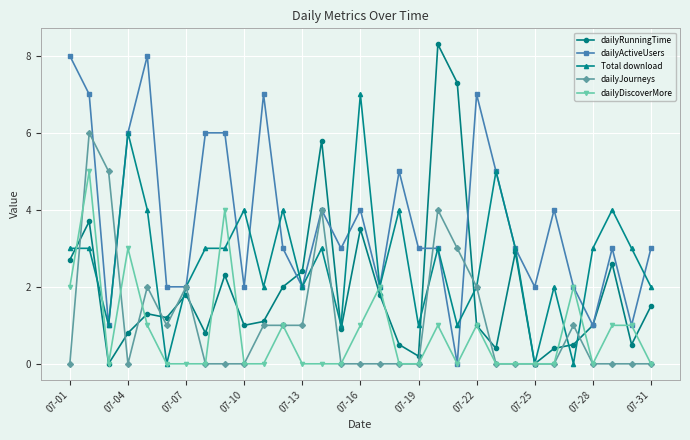

True or false: dailyActiveUsers has more than 2 interior local peaks.

True